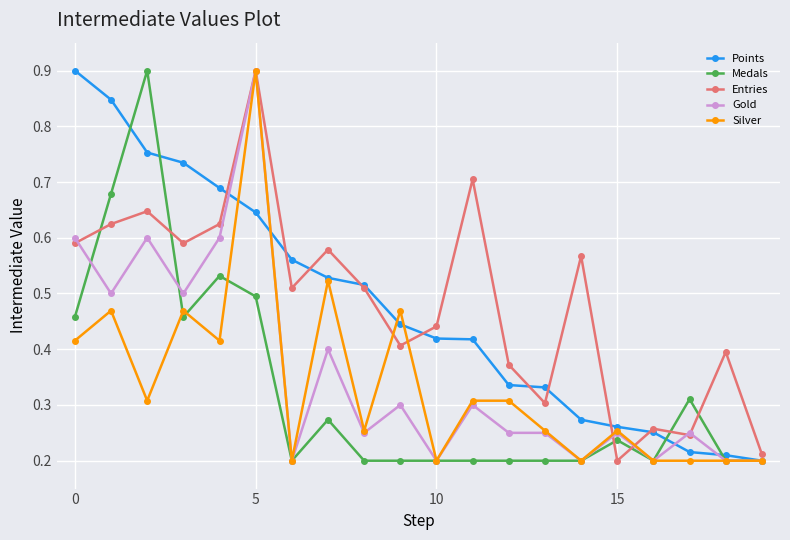

What is the highest value of the Gold series?

0.9